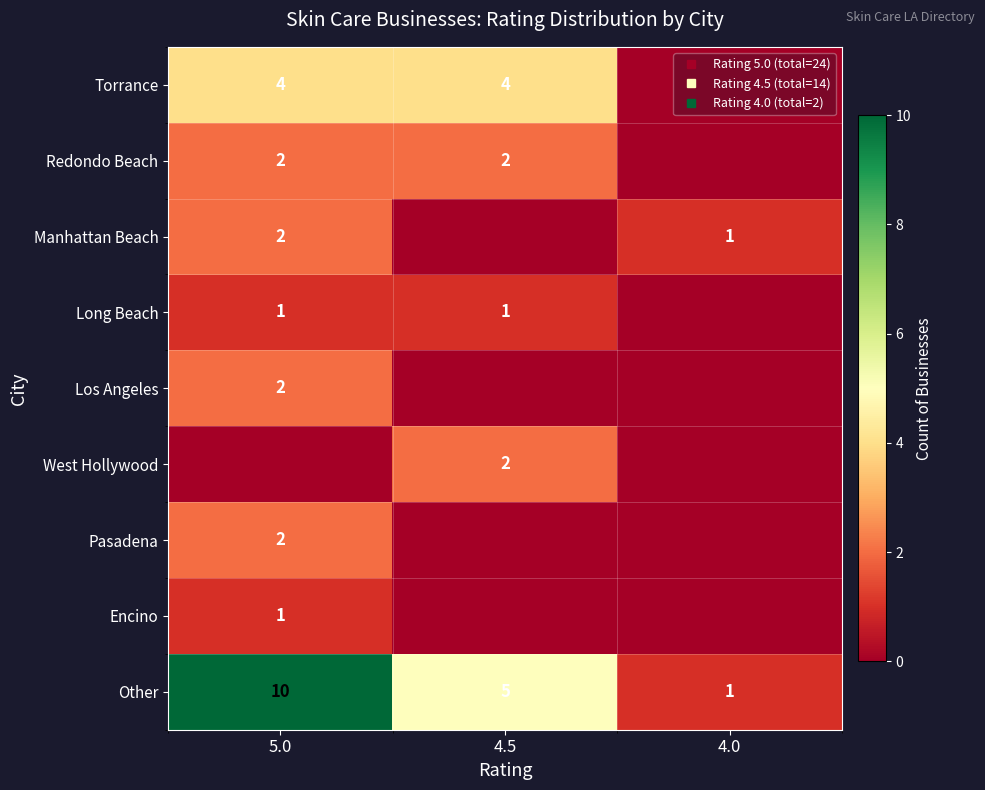

What is the approximate value of Los Angeles at 5.0?

2